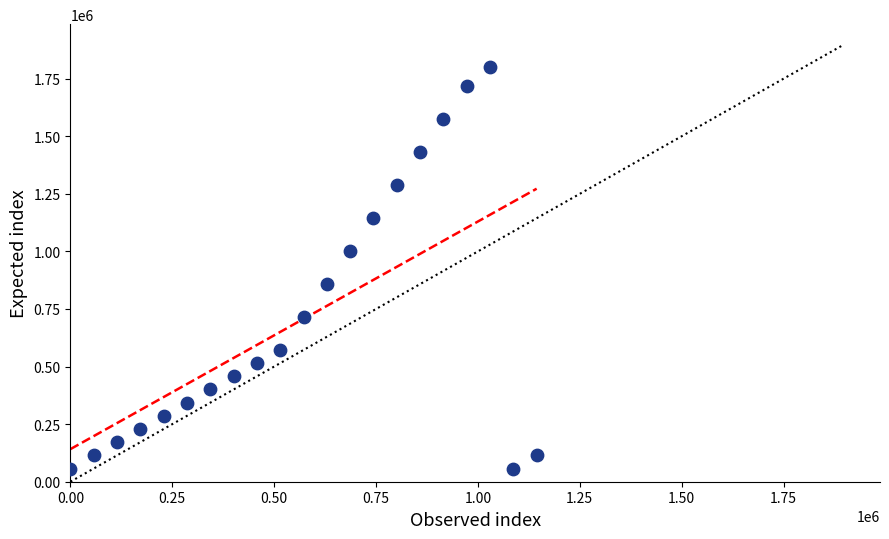

What is the range of X values (max minus min)?

1144111.6